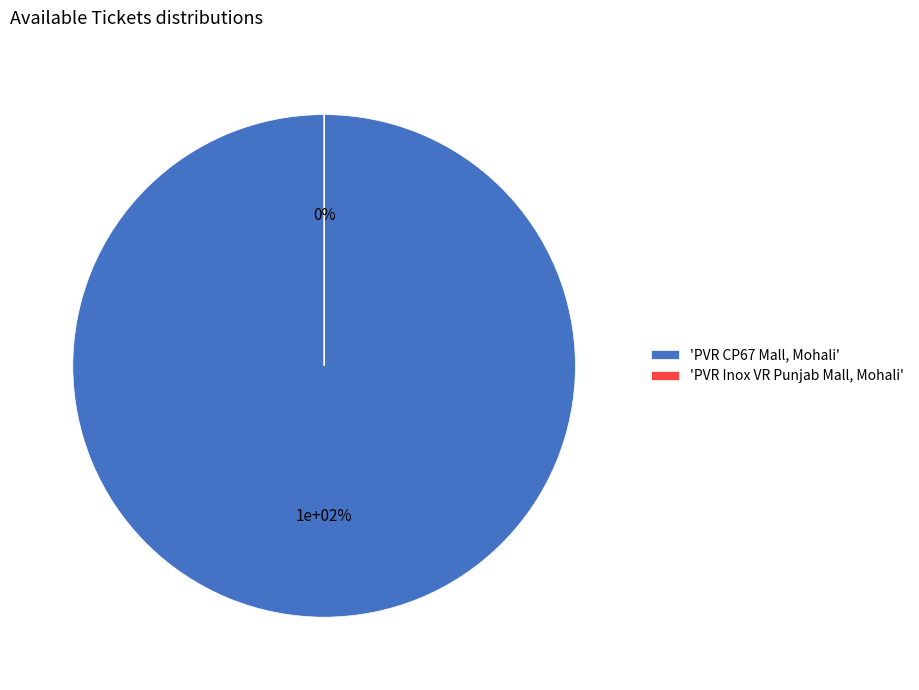

To the nearest percent, what is the combined percentage of PVR Inox VR Punjab Mall, Mohali and PVR CP67 Mall, Mohali?

100%